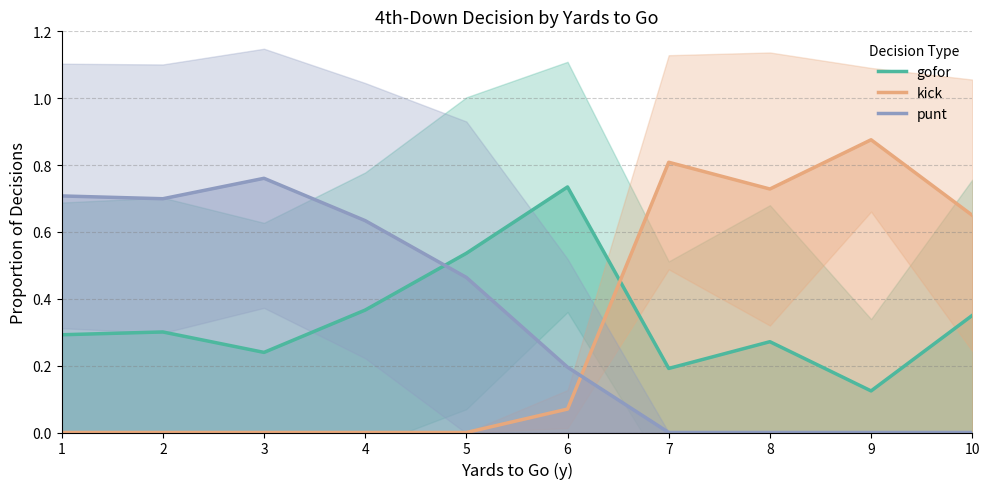

Between which two adjacent categories do punt and gofor first intersect?

4 and 5